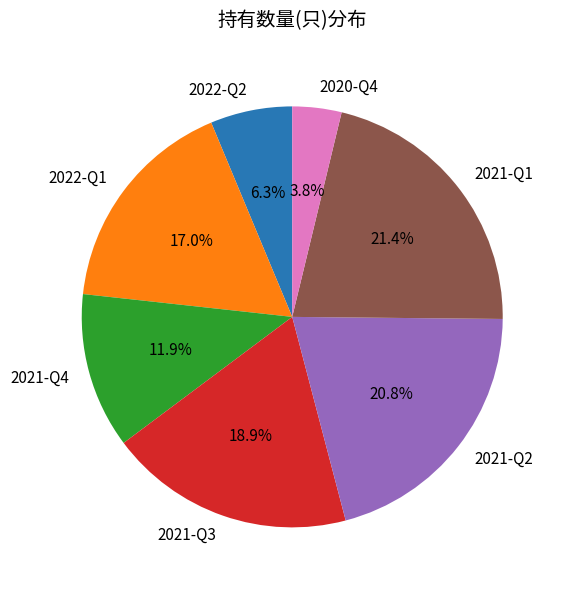

Count the number of slices in the pie.

7